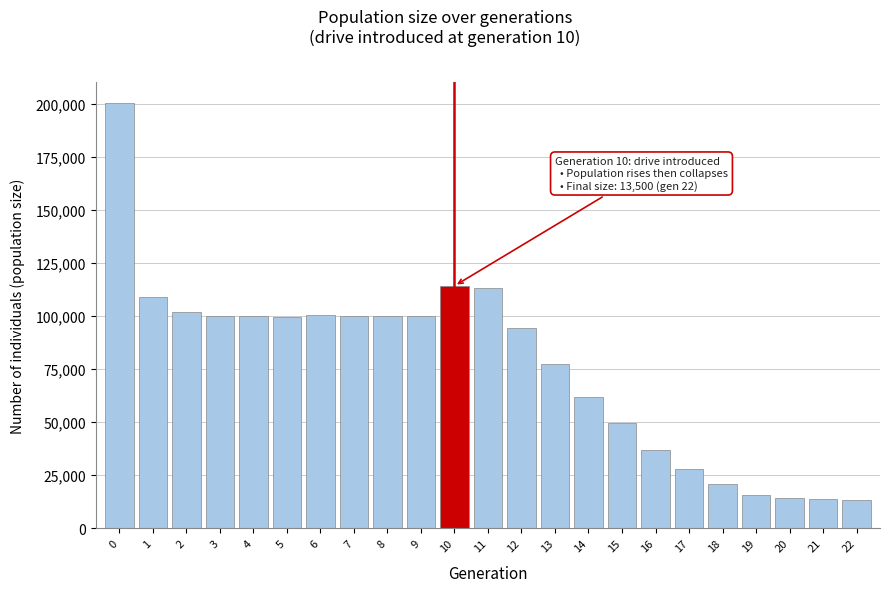

Is it true that the value at 10 is 70502?

False